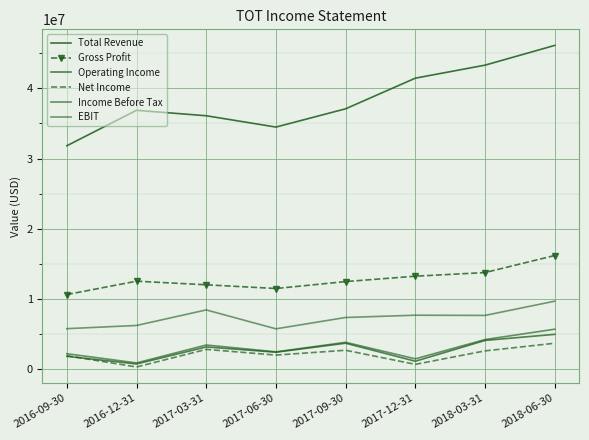

Rank the categories by Income Before Tax value from lowest to highest.

2016-12-31, 2017-12-31, 2016-09-30, 2017-06-30, 2017-03-31, 2017-09-30, 2018-03-31, 2018-06-30